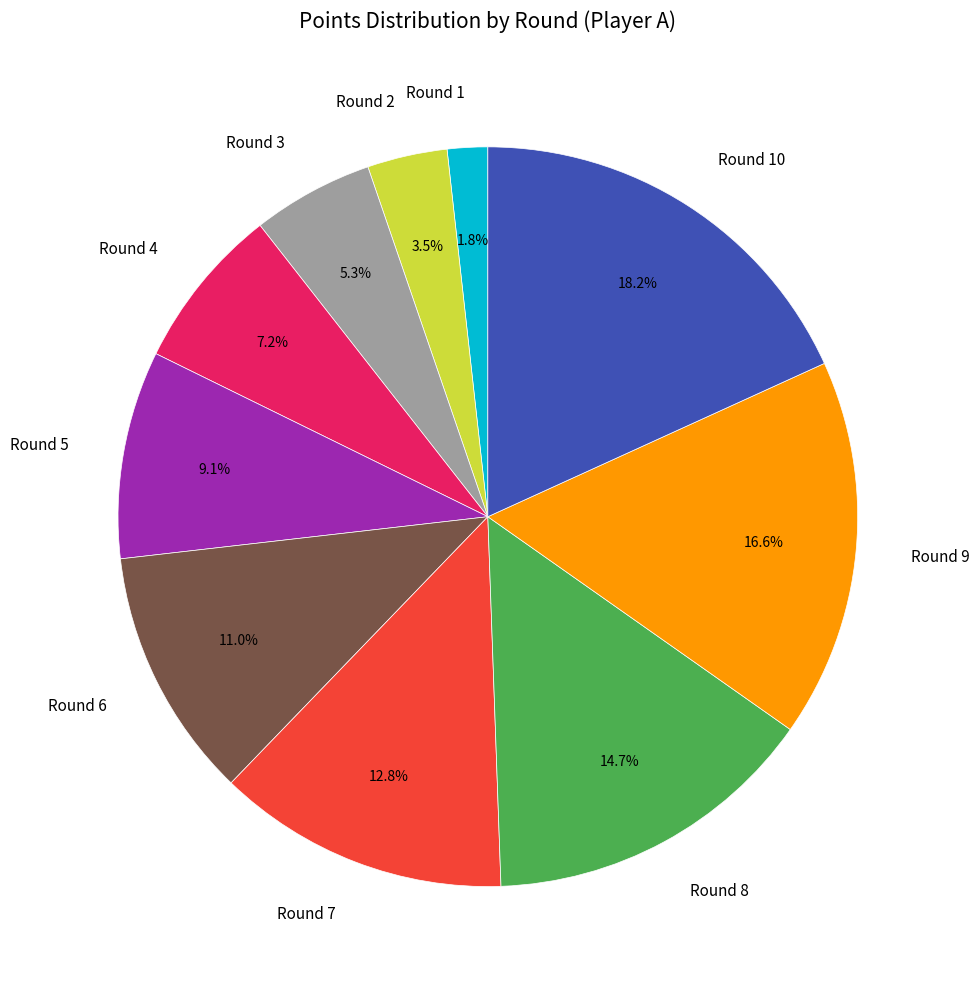

Rank the categories by value from highest to lowest.

Round 10, Round 9, Round 8, Round 7, Round 6, Round 5, Round 4, Round 3, Round 2, Round 1